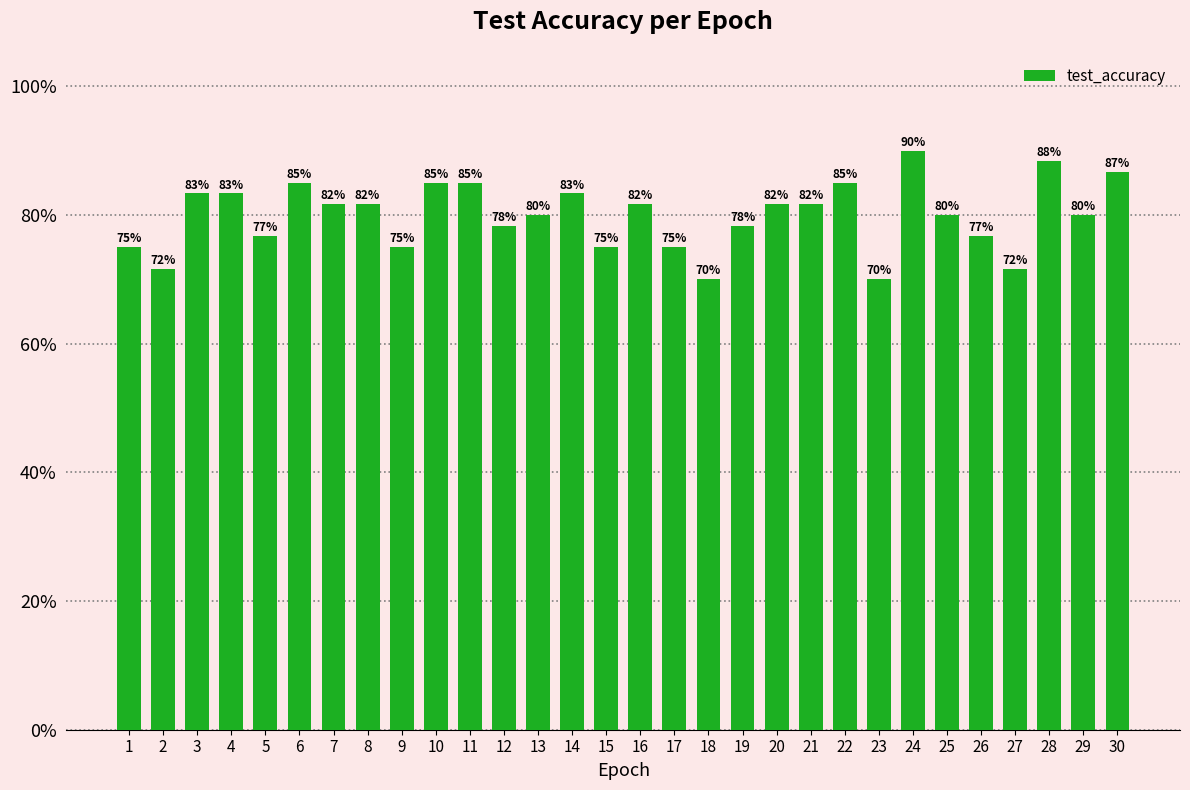

Are the bars horizontal?

No